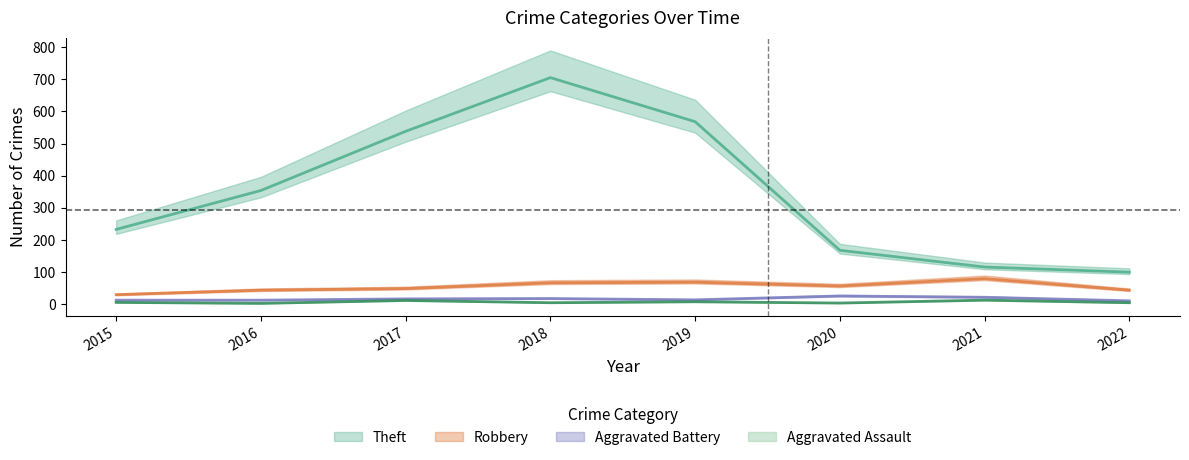

How many Aggravated Assault values are between 5 and 12?

5